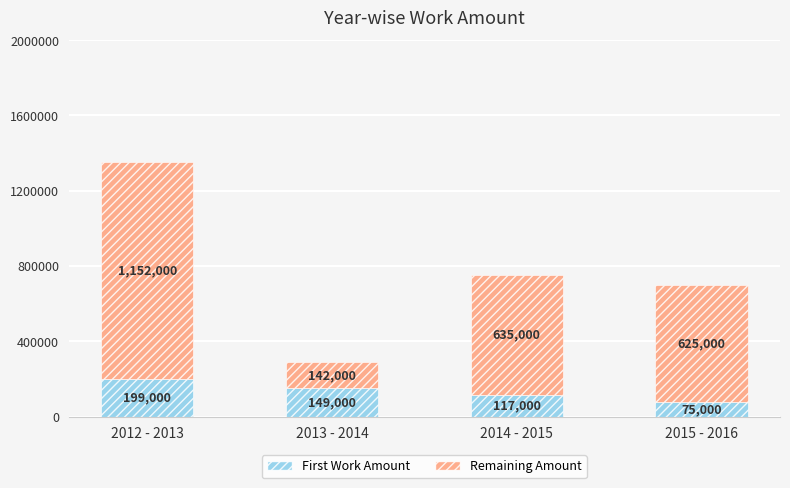

What is the difference between the First Work Amount values at 2014 - 2015 and 2013 - 2014?

32000